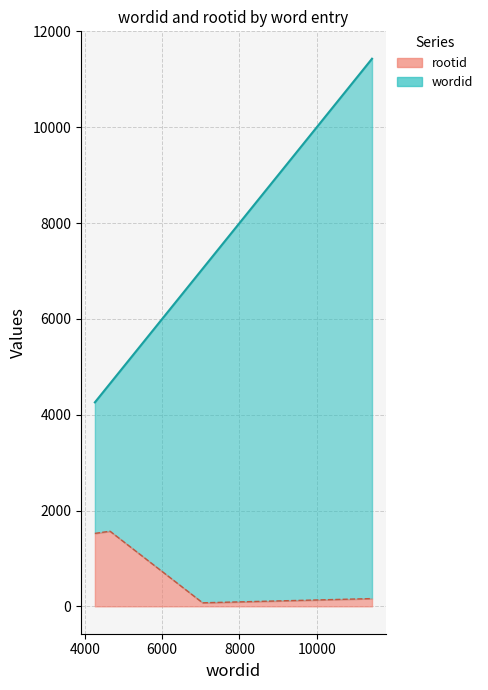

Rank the series by their maximum value, from highest to lowest.

wordid, rootid